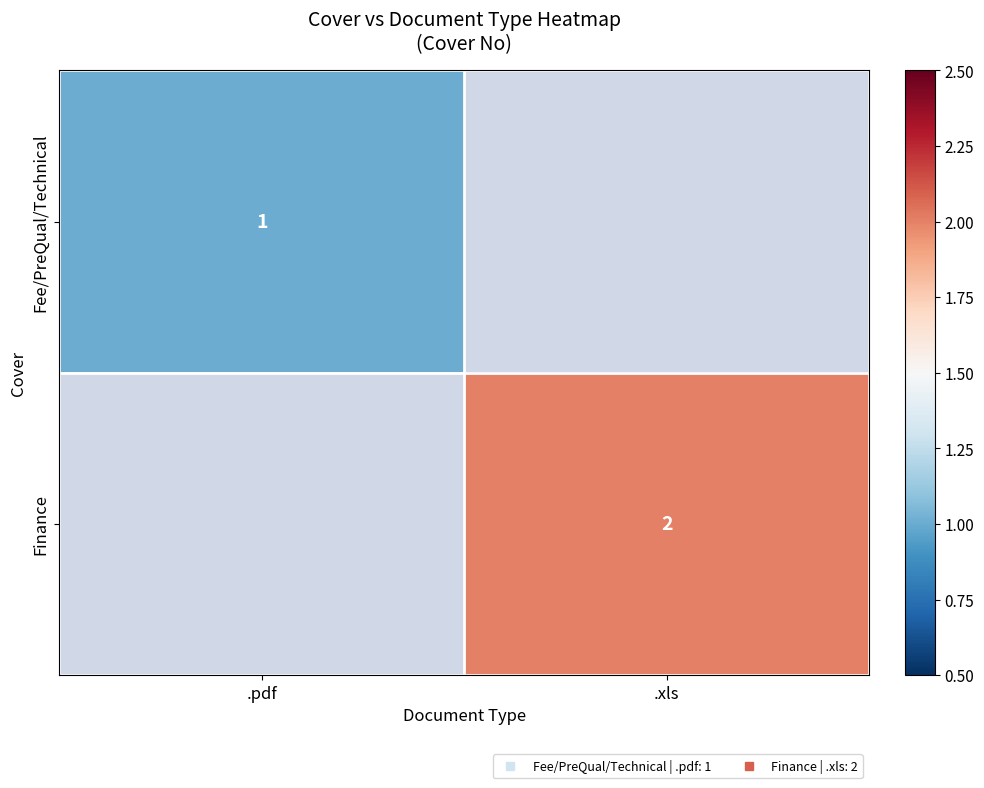

Where is Fee/PreQual/Technical nearest to the value 1?

.pdf